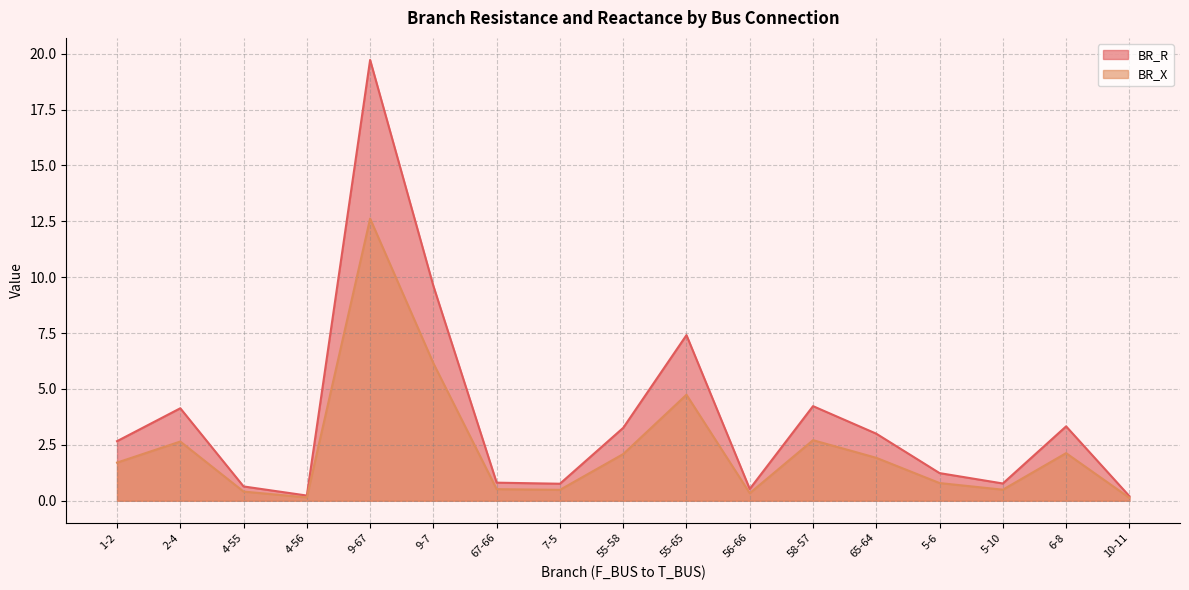

What is the label of the 6th point from the right?

58-57